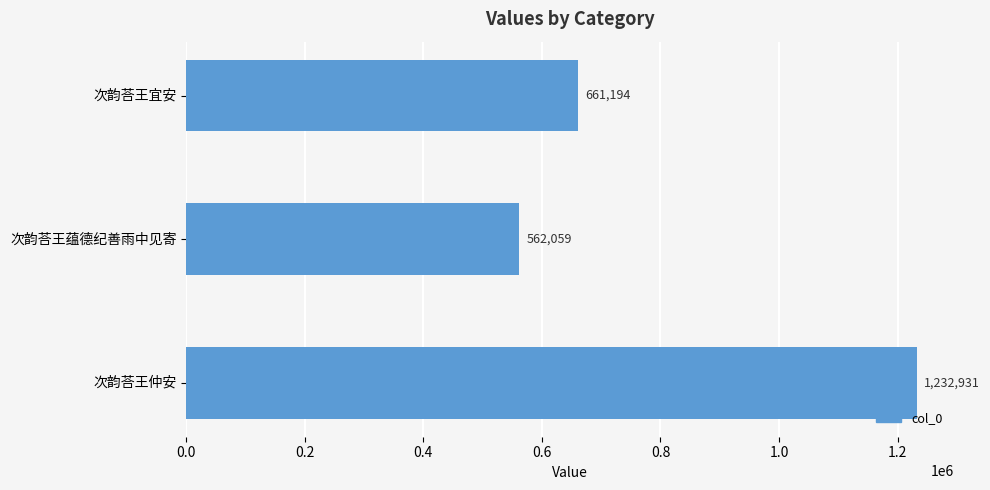

Is it true that the value at 次韵荅王宜安 is 980639?

False